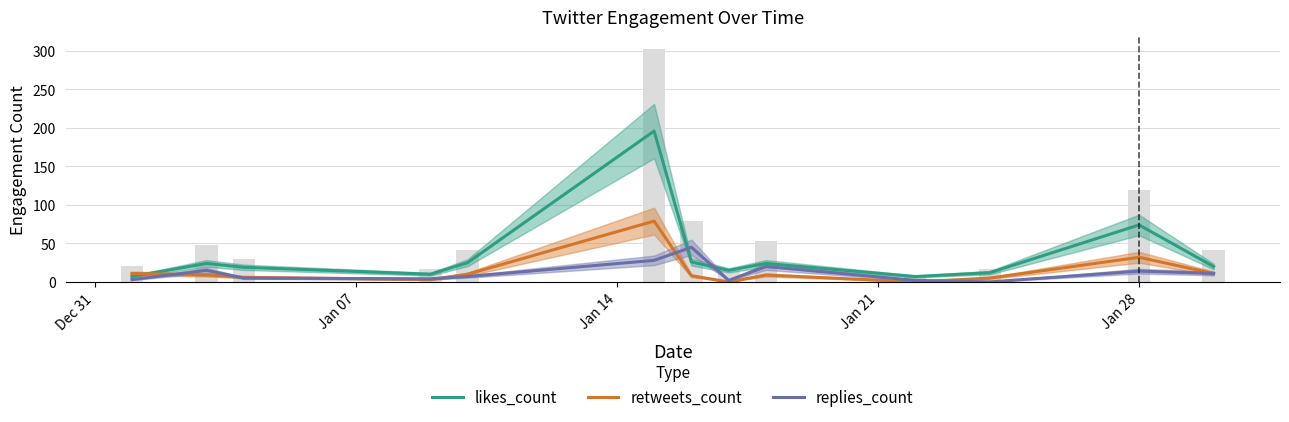

What is the average value of the replies_count series?

12